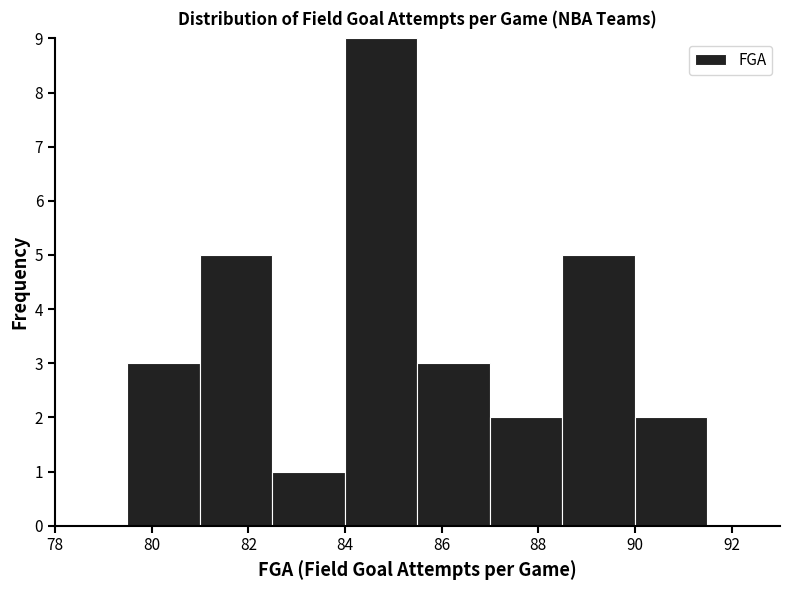

Reading left to right, list every bar in this chart as the range it spans on the x-axis followed by its height. Neither the bar edges nor the heights are printed on the chart, so give them approximately, as read against the axes.

78.0 to 79.5: 0
79.5 to 81.0: 3
81.0 to 82.5: 5
82.5 to 84.0: 1
84.0 to 85.5: 9
85.5 to 87.0: 3
87.0 to 88.5: 2
88.5 to 90.0: 5
90.0 to 91.5: 2
91.5 to 93.0: 0